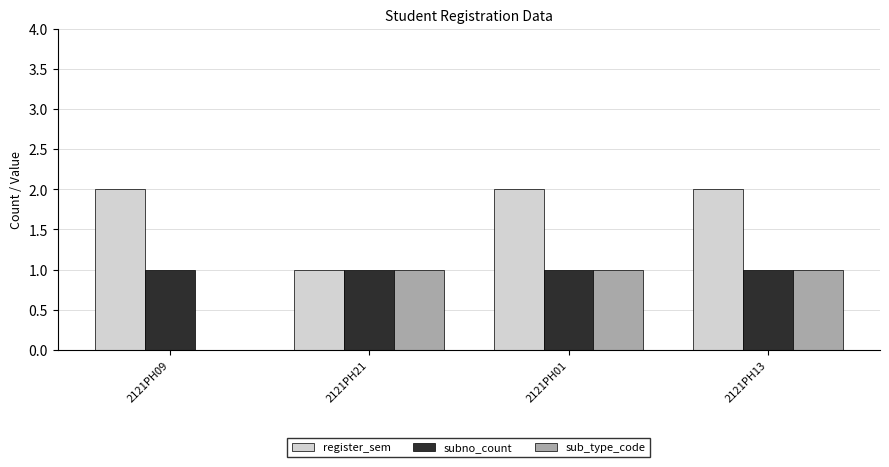

Which series has the largest total across all categories?

register_sem